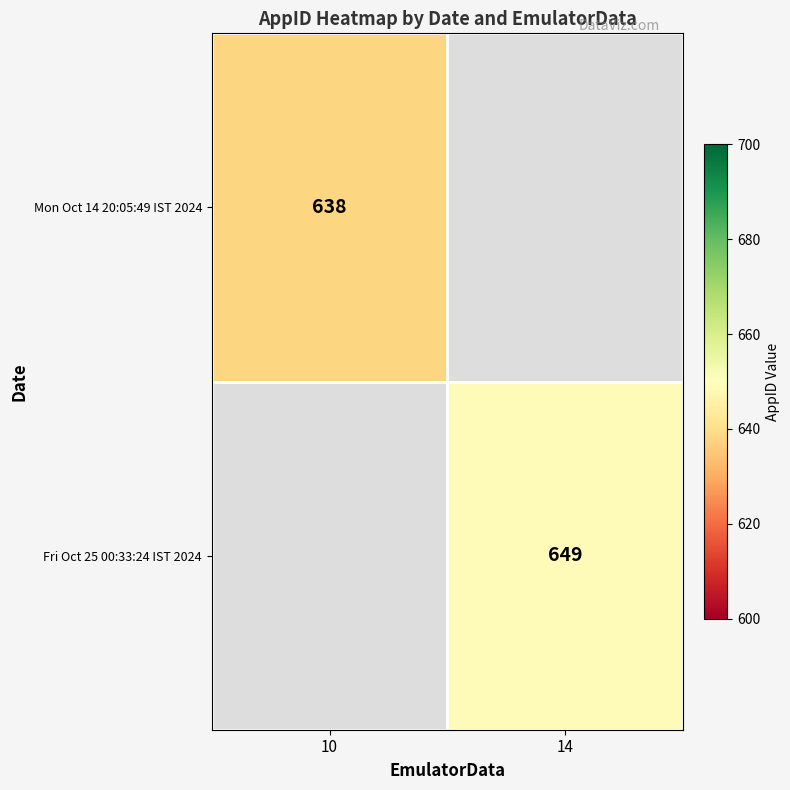

Is the value of Fri Oct 25 00:33:24 IST 2024 at 14 greater than the value of Mon Oct 14 20:05:49 IST 2024 at 10?

Yes